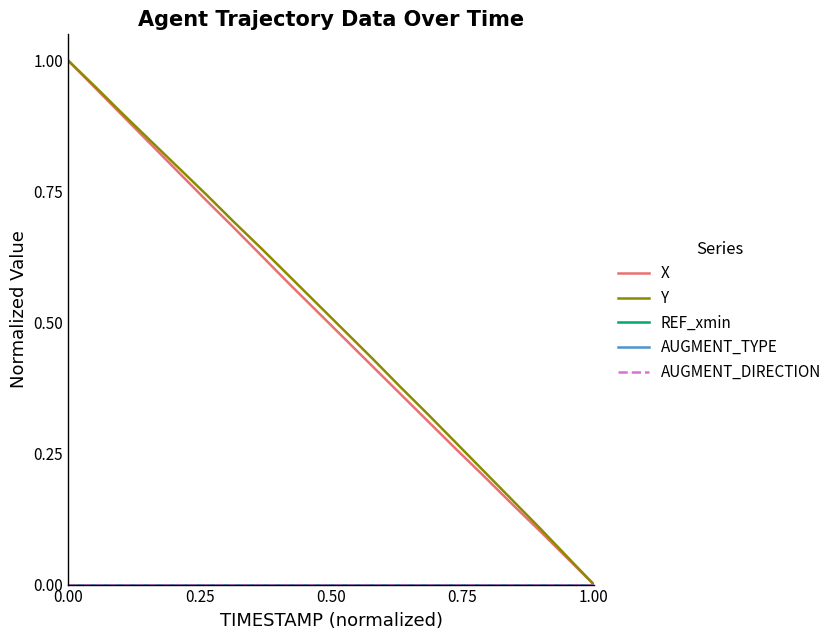

At how many categories does at least one series exceed 0?

19